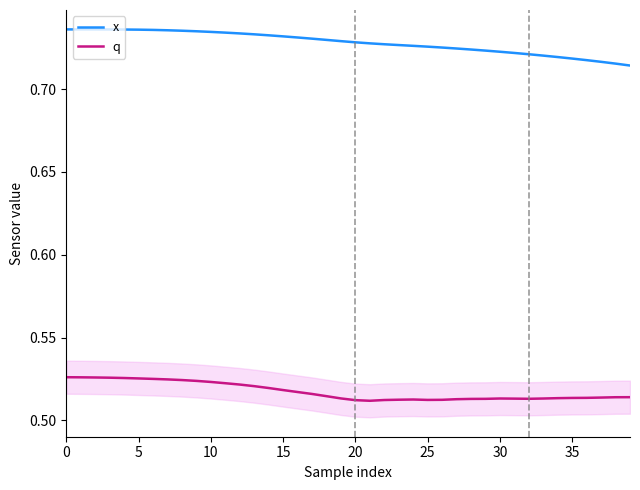

List the series in order of their peak value, lowest first.

q, x